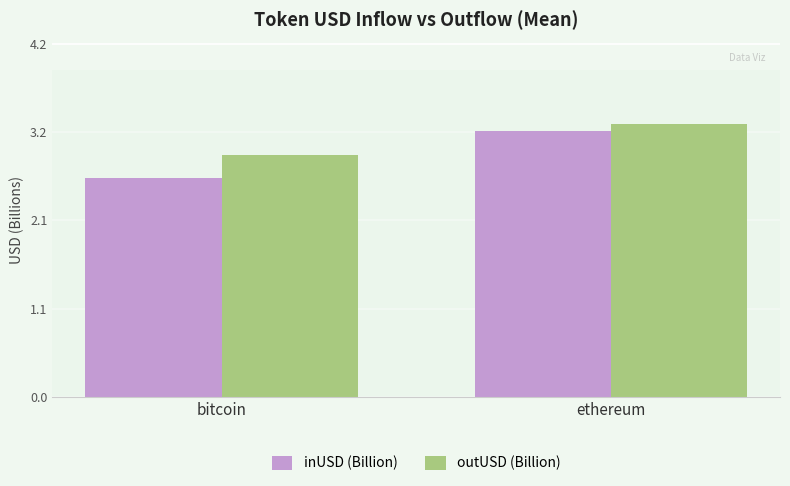

Rank the series by their average value, from highest to lowest.

outUSD (Billion), inUSD (Billion)